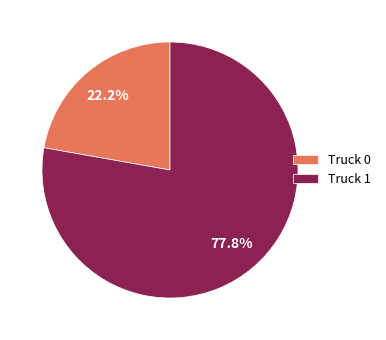

Does any single category account for the majority?

Yes